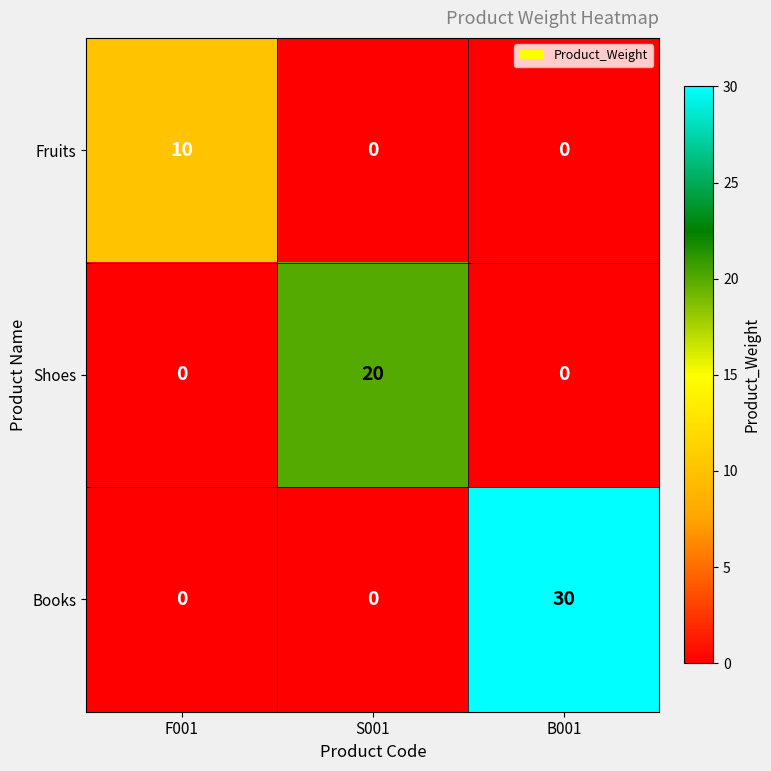

Reading right to left, extract all data points from this chart.

Fruits: 0	0	10
Shoes: 0	20	0
Books: 30	0	0